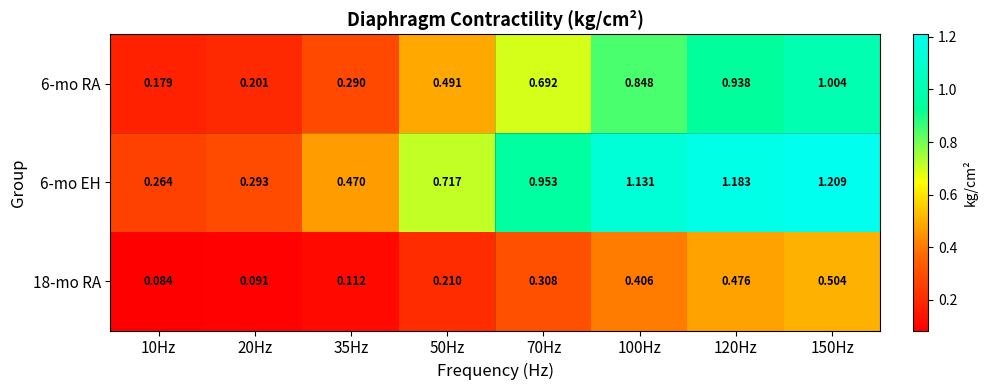

Which series has the largest range (max minus min)?

6-mo EH